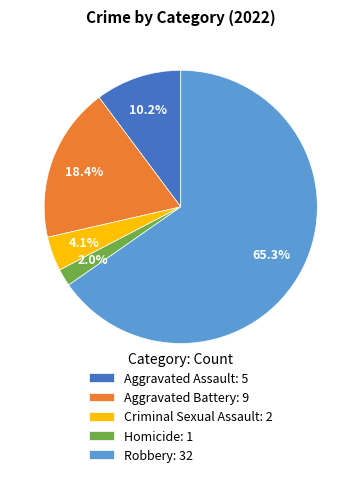

How many segments does this pie chart have?

5